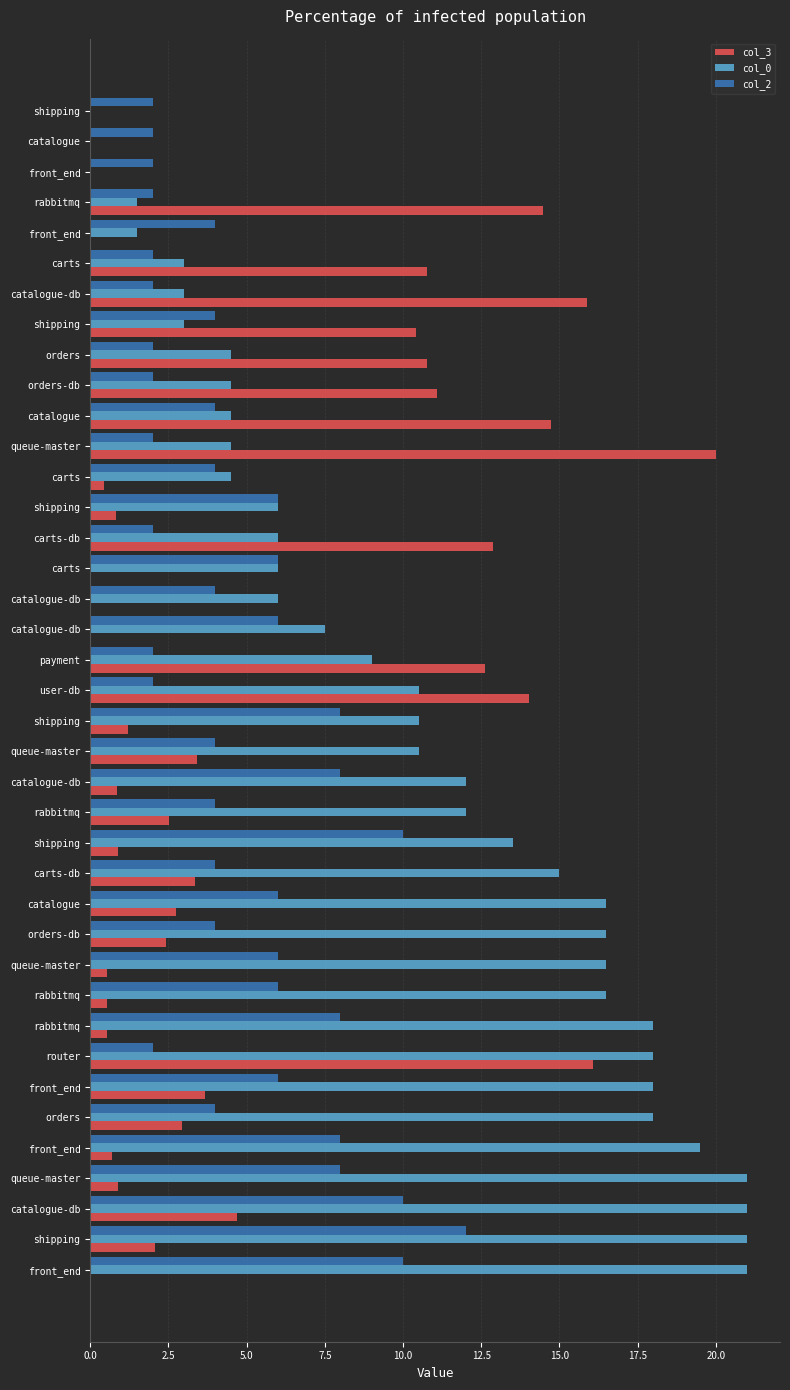

At how many categories does at least one series exceed 17?

10